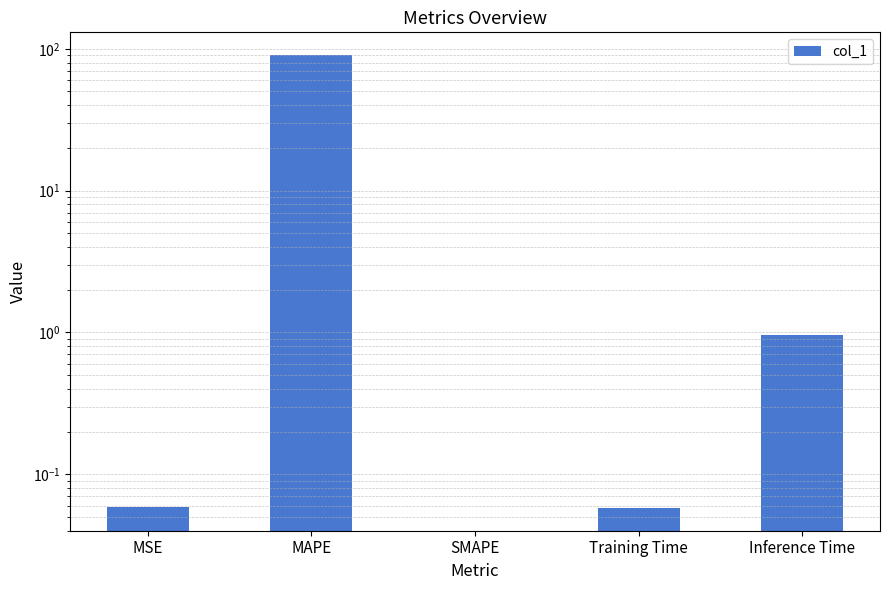

The chart shows a value of 0.1 at Training Time. True or false?

True